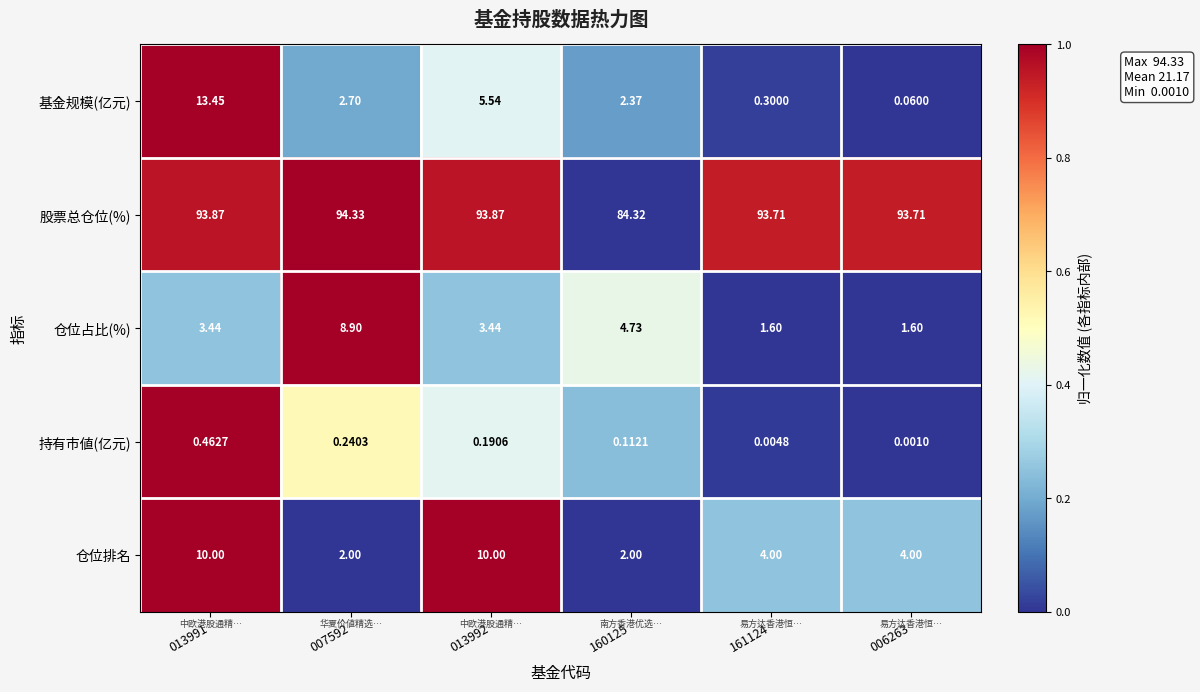

Is the value of 仓位排名 at 161124 greater than the value of 持有市値(亿元) at 160125?

Yes